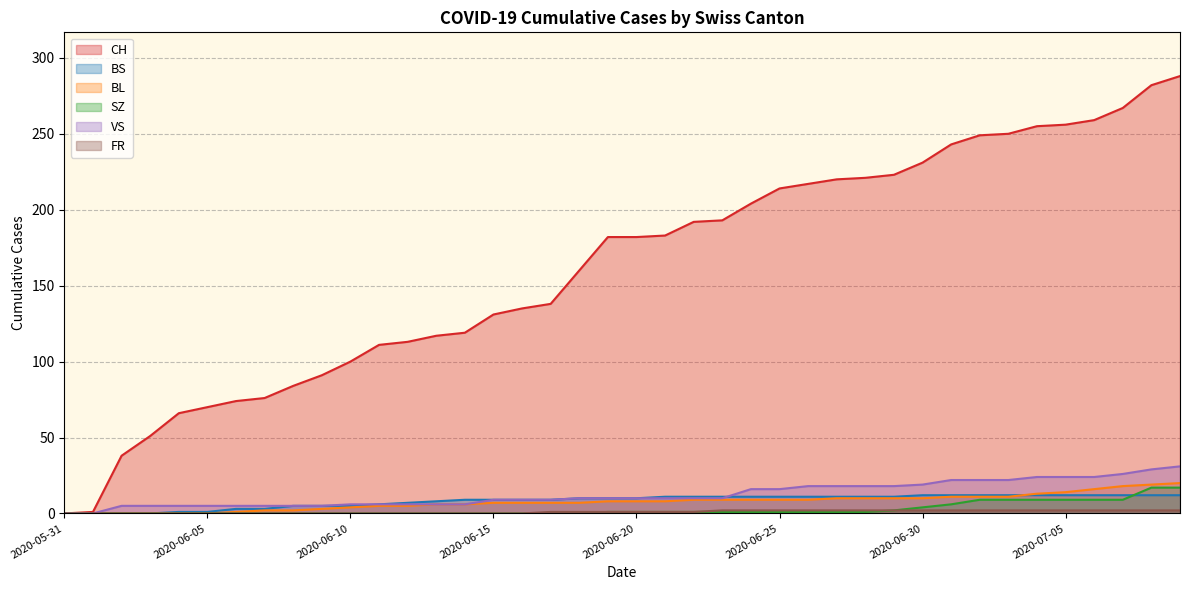

Which label corresponds to the smallest value in the chart?

2020-05-31